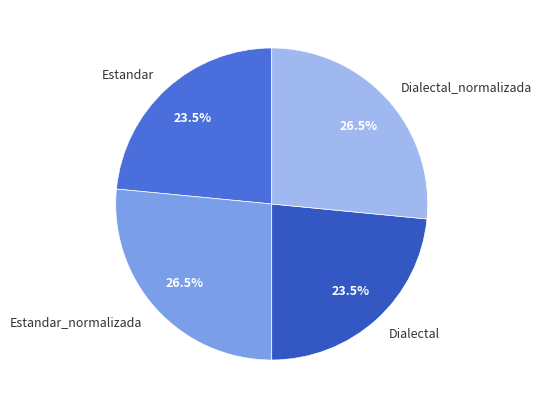

How many slices are in this pie chart?

4